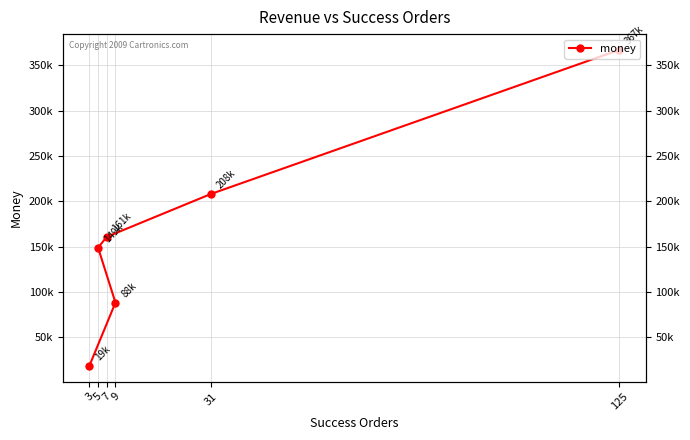

How many series are shown in this chart?

1